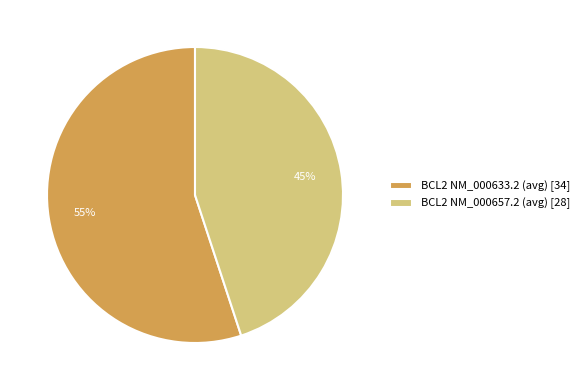

Is it true that BCL2 NM_000633.2 (avg) is 69% of the pie?

False